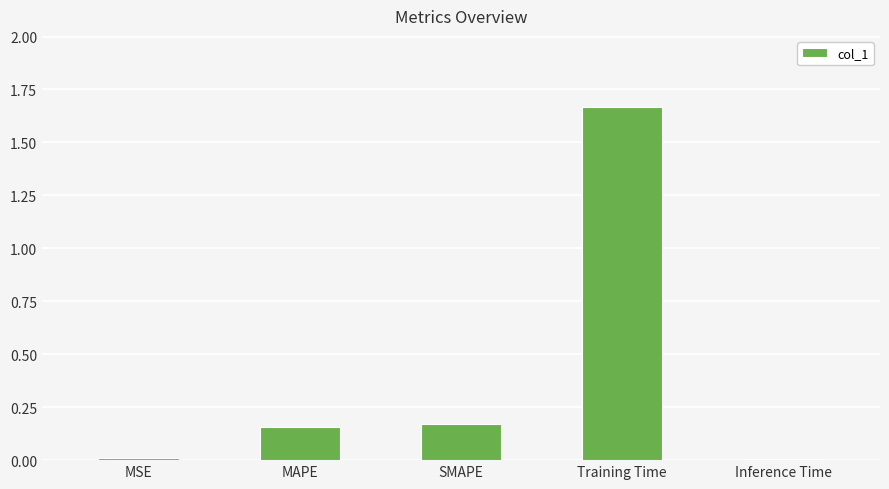

Are the bars grouped side by side (vs. stacked)?

No